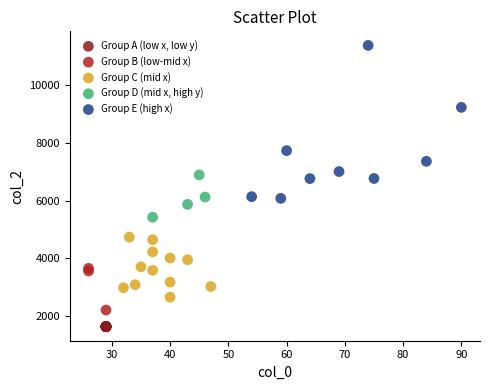

Which series contains the highest Y value?

Group E (high x)